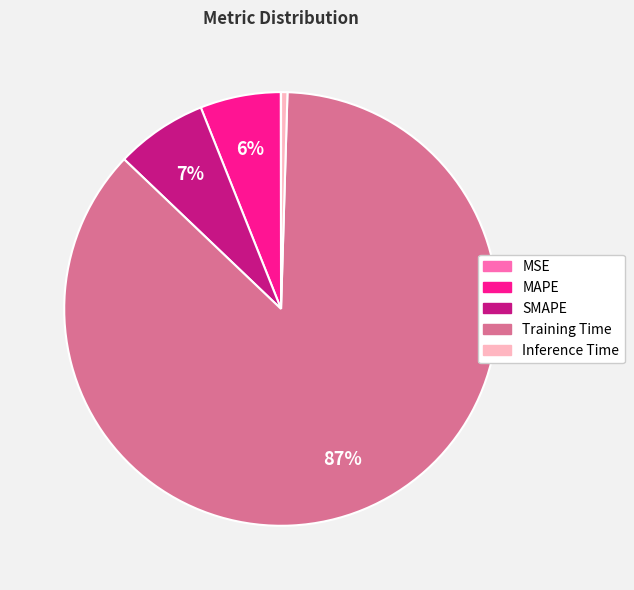

Do MAPE and SMAPE together represent more than half of the pie?

No